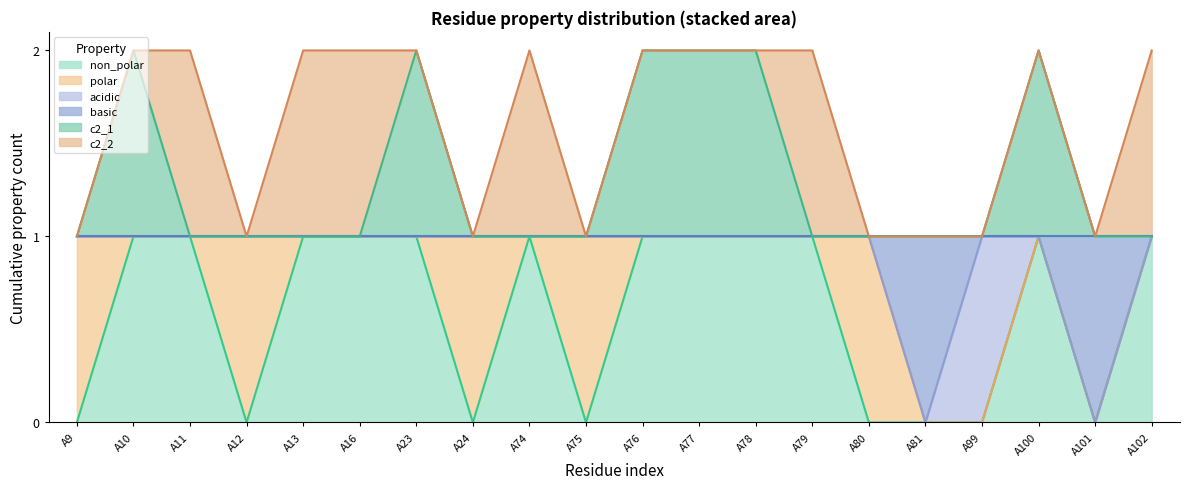

True or false: c2_1 and non_polar cross at least once.

False